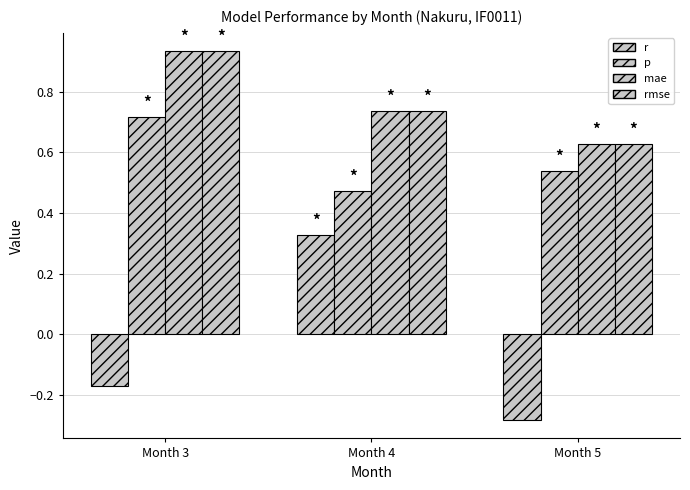

Count the number of categories in the chart.

3